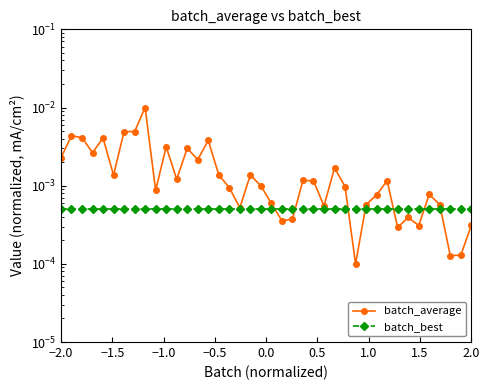

What is the sum of all batch_average values?

0.1